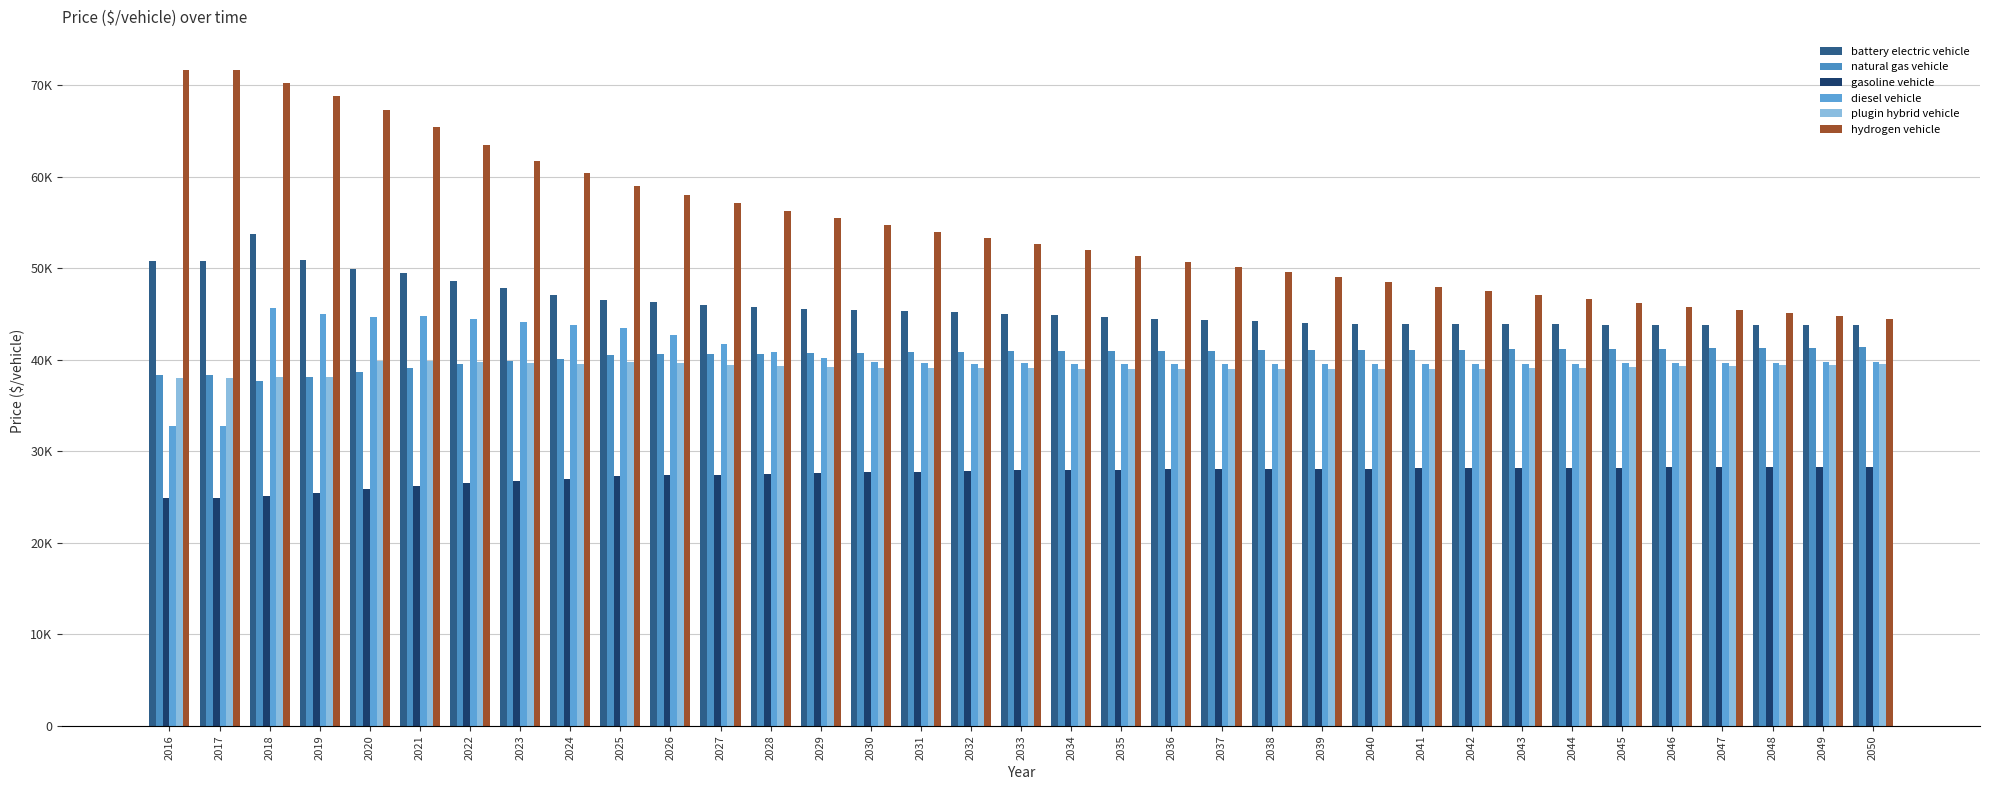

The gasoline vehicle series shows 28255.5 at 2047. True or false?

True